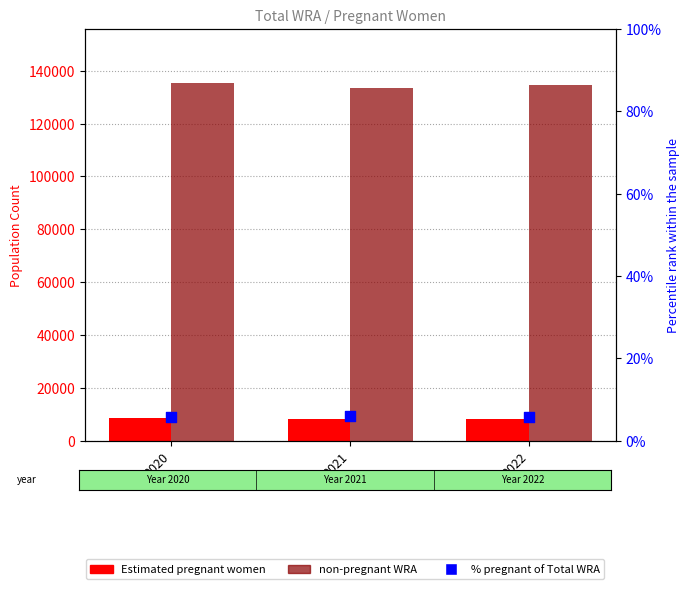

What is the total value across all series at 2021?

142005.9